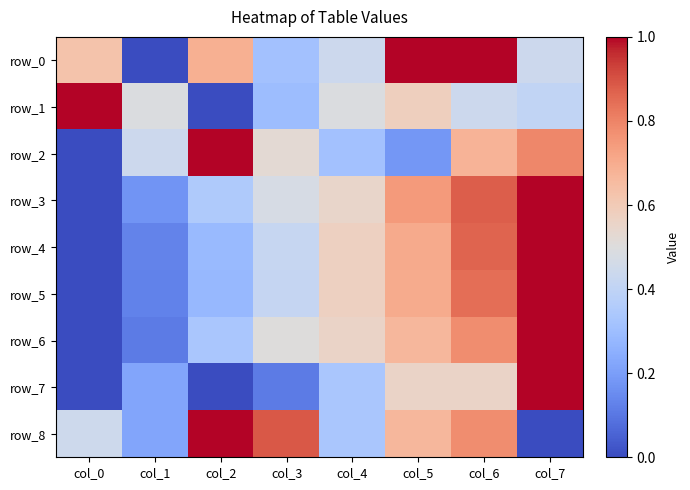

True or false: row_8 has a value of 1.0 at col_2.

True